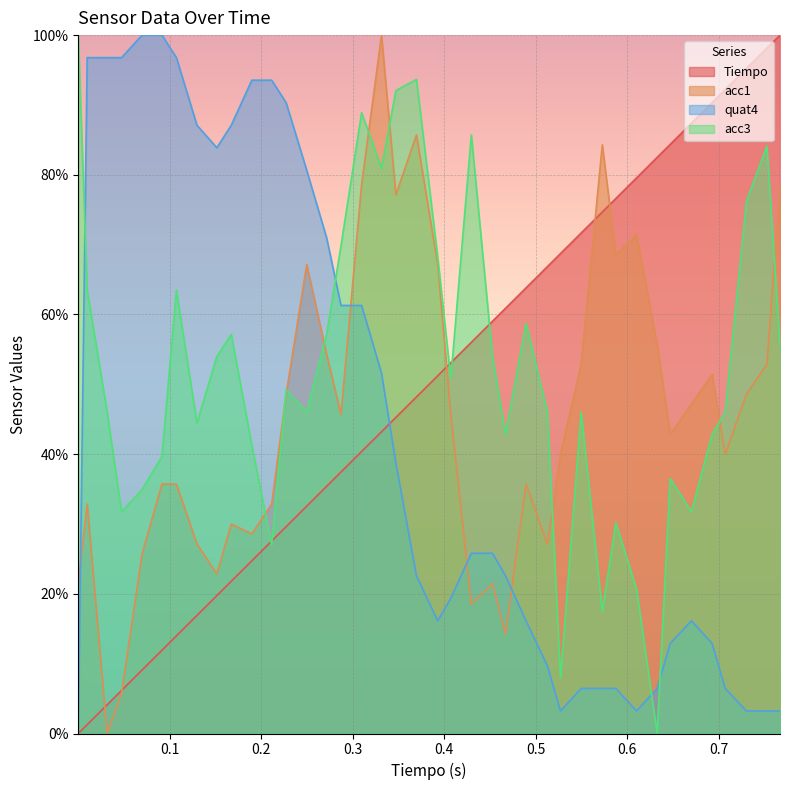

What is the greatest value displayed?

100.0